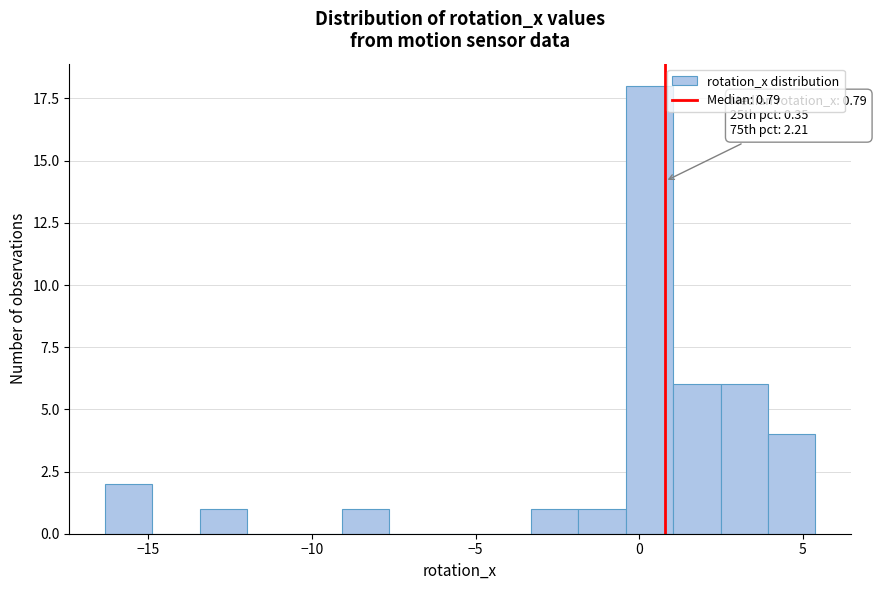

Around what value on the x-axis is the tallest bar? Give the approximate position of its centre, as read against the axis.

0.5